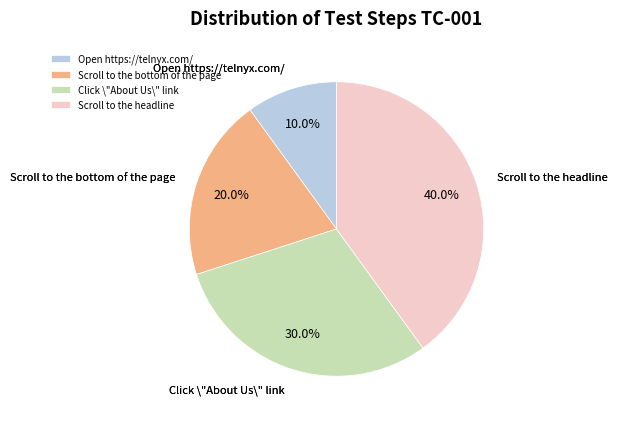

Which category has the smallest portion of the pie?

Open https://telnyx.com/